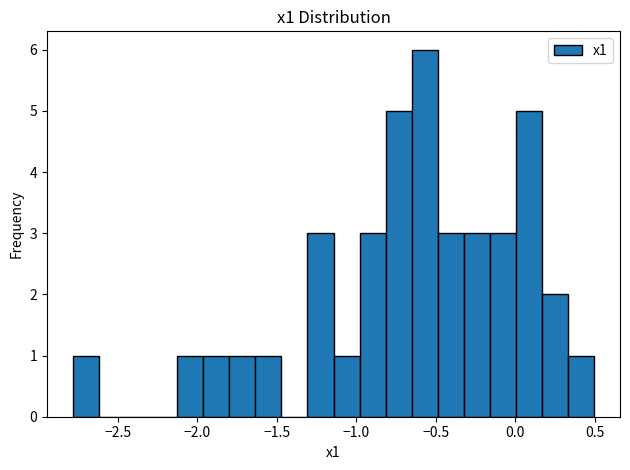

Read against the x-axis, roughly where is the centre of the tallest bar?

-0.55